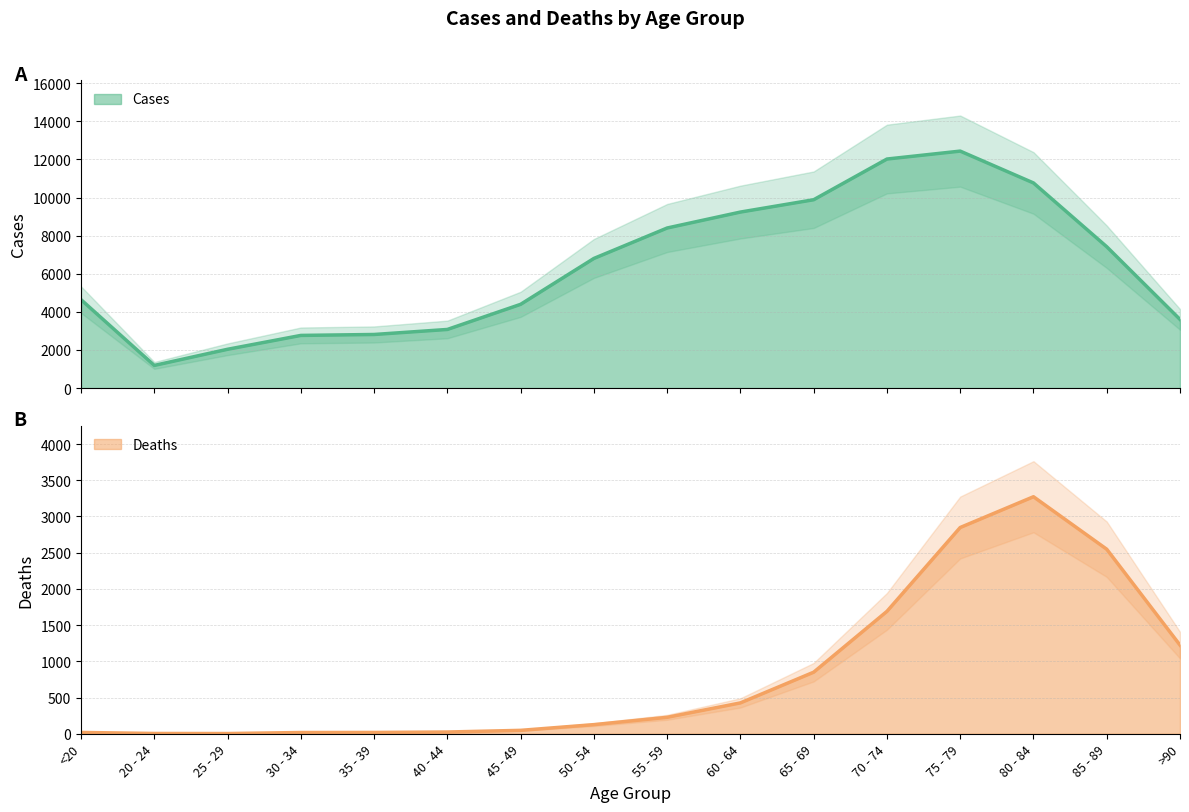

The Deaths series shows 1358 at 75 - 79. True or false?

False